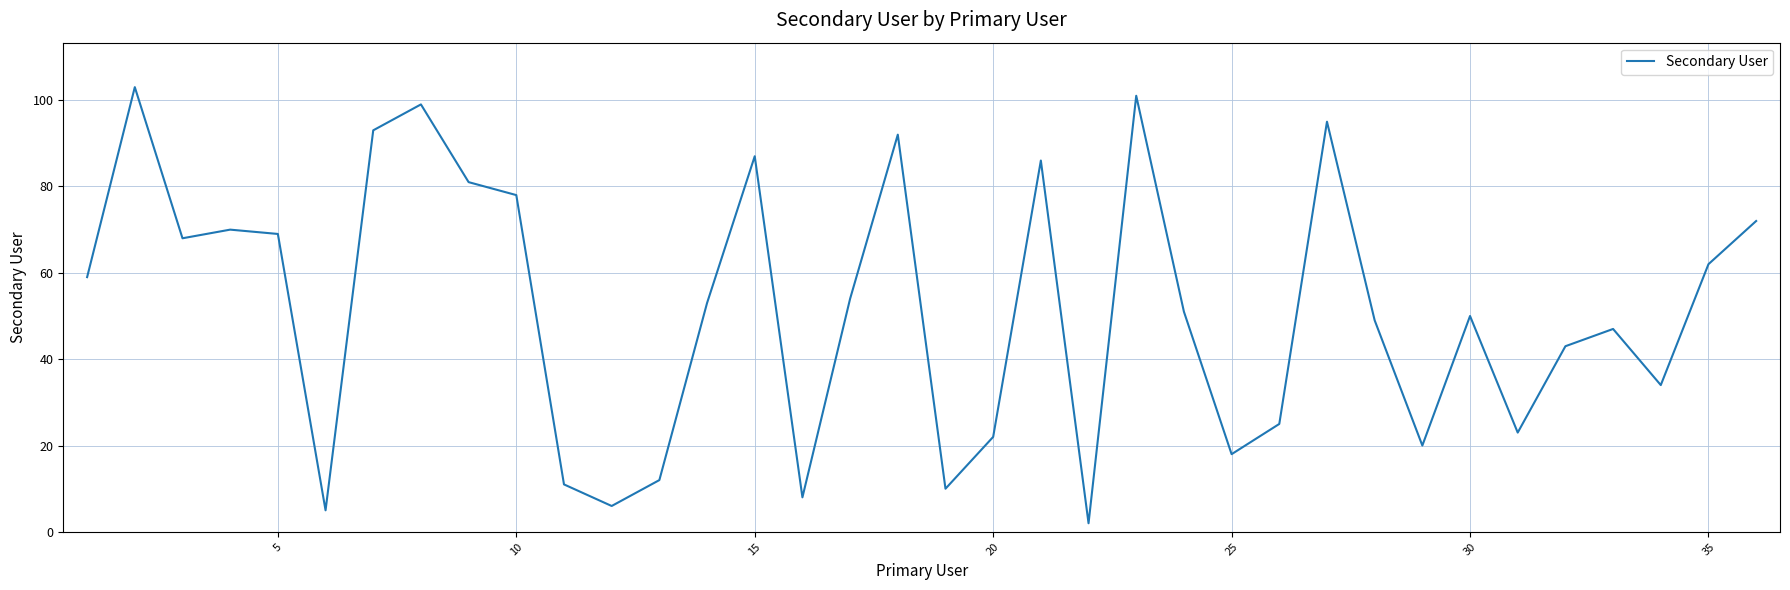

What is the difference between the maximum and minimum values?

101